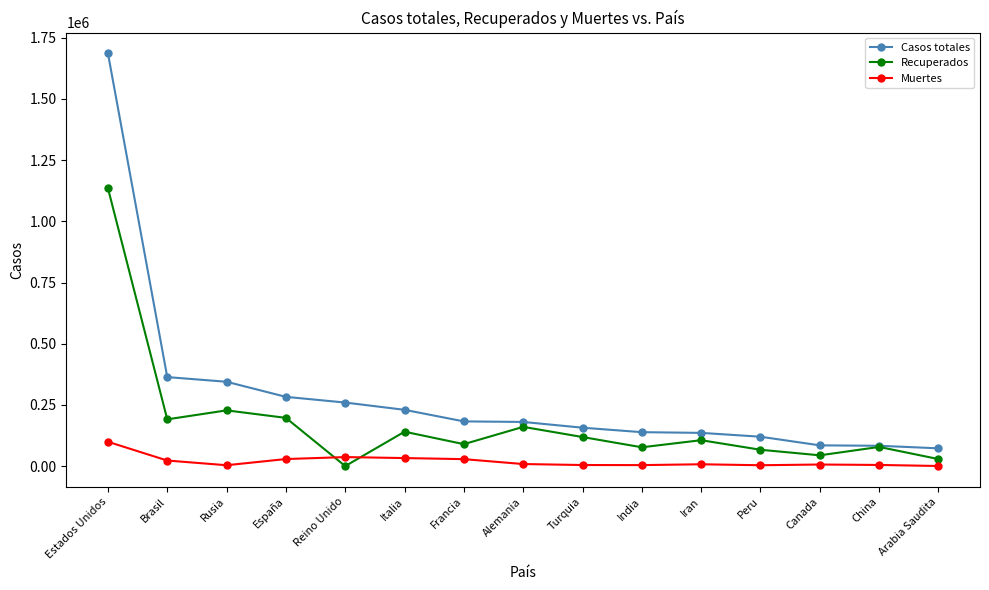

Which category has the highest value across all series?

Estados Unidos